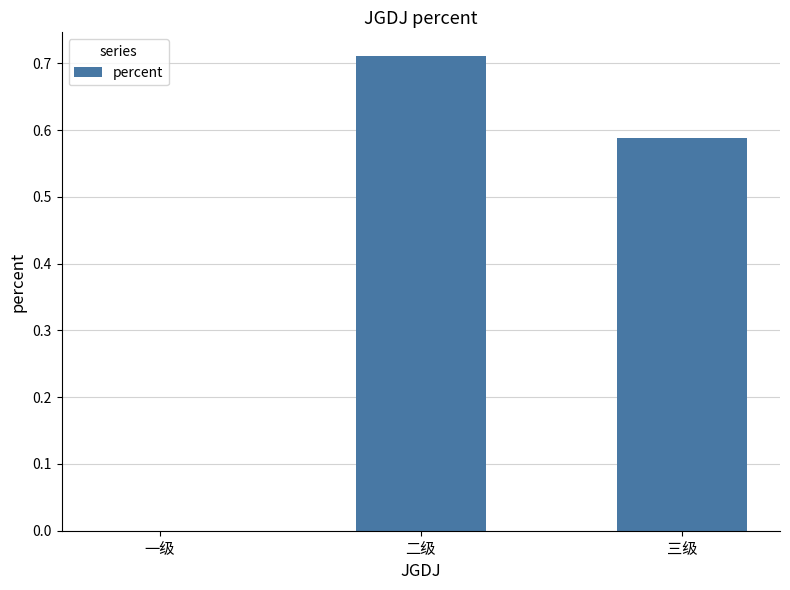

At which label is the value closest to 0?

一级